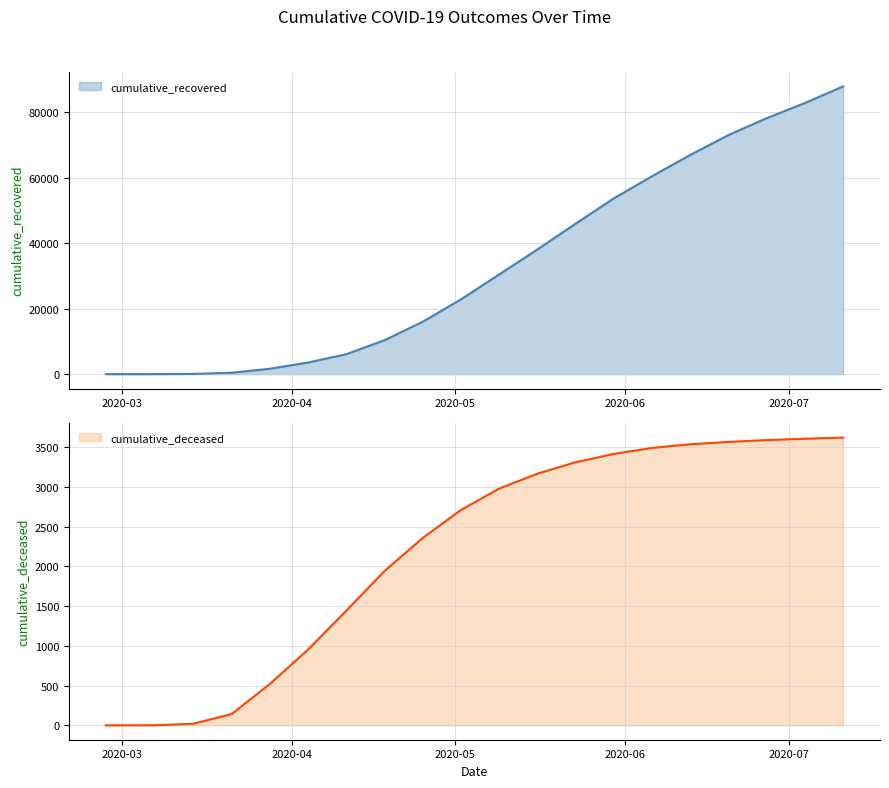

What is the label of the 1st point from the left?

2020-02-27